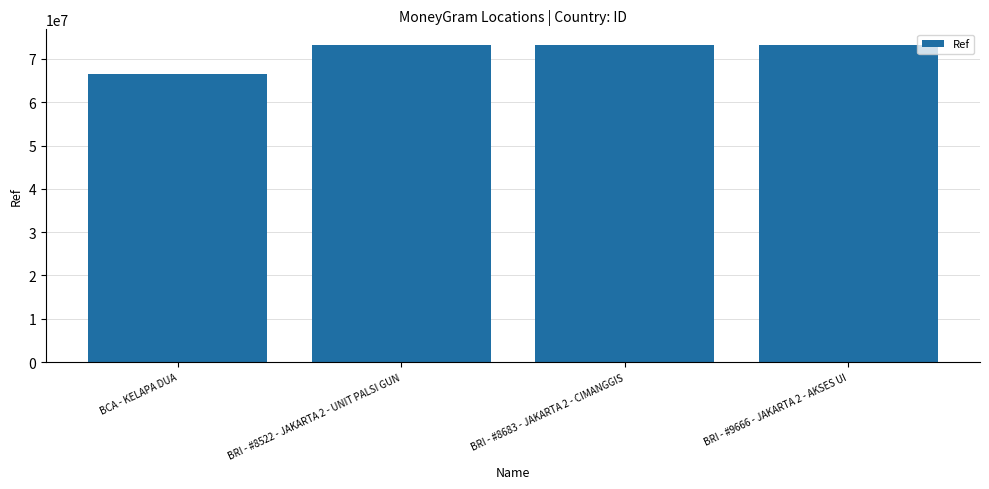

Approximately how many times larger is the value at BRI - #9666 - JAKARTA 2 - AKSES UI compared to BRI - #8522 - JAKARTA 2 - UNIT PALSI GUN?

1.0